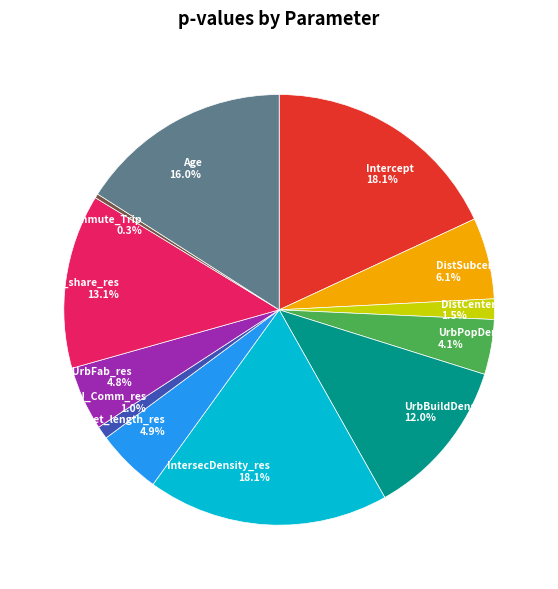

Combined, what portion of the pie is LU_UrbFab_res and DistSubcenter_res?

10.9%